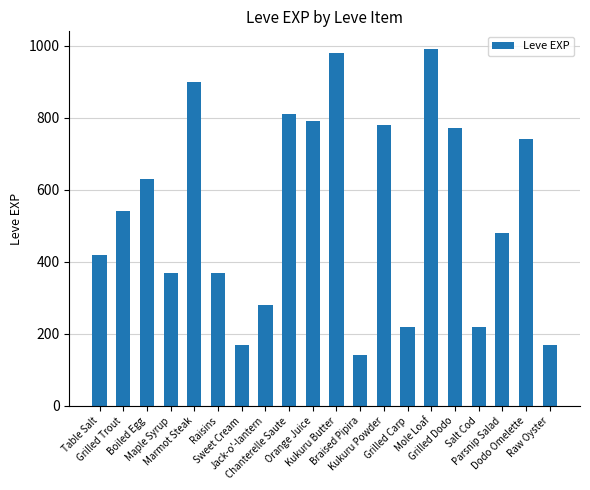

What is the difference between the values at Maple Syrup and Kukuru Butter?

610